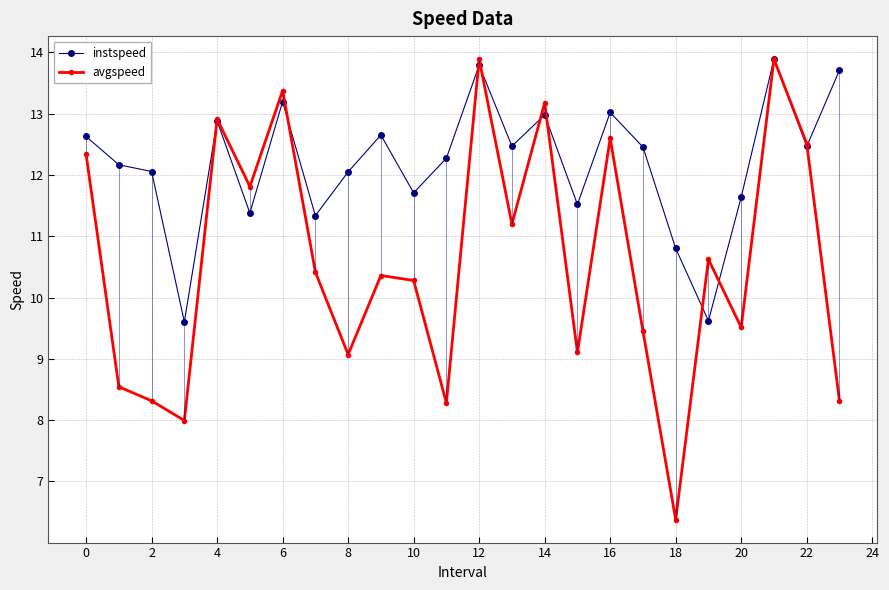

What is the difference between the maximum and minimum values in the avgspeed series?

7.5